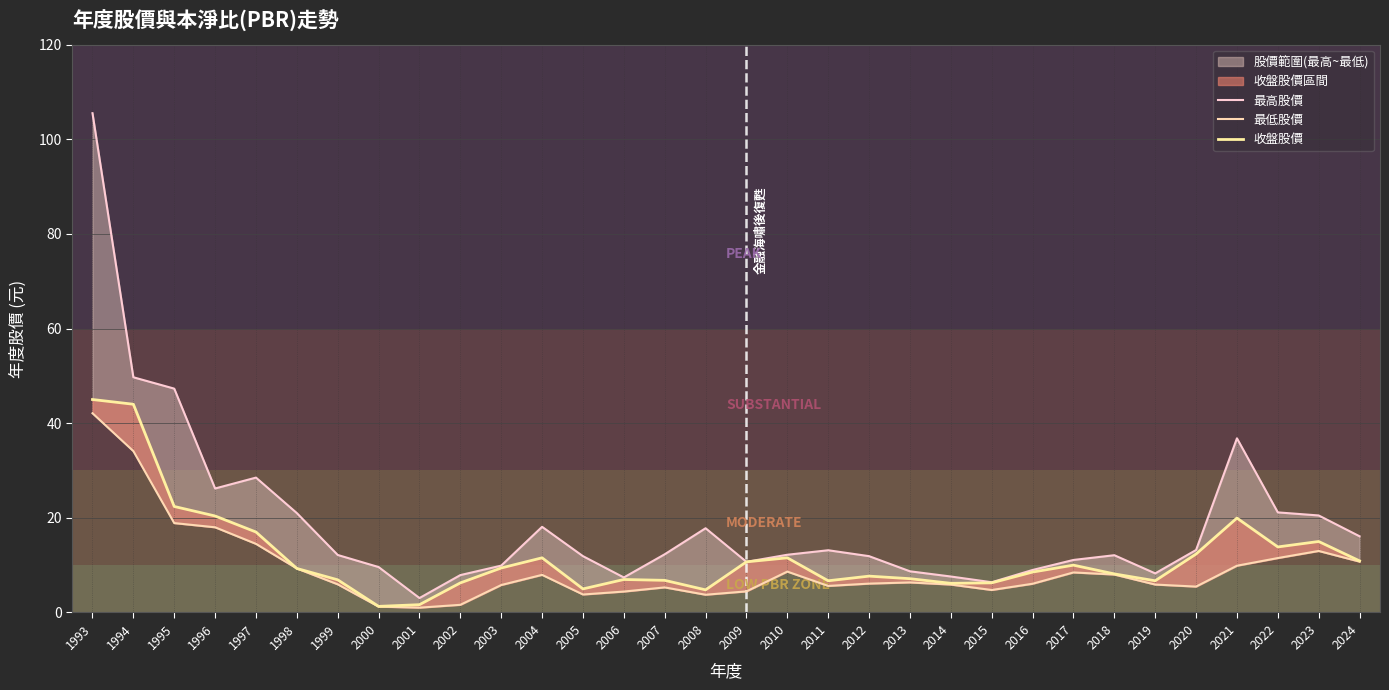

What is the difference between the 最低股價 values at 1993 and 2008?

38.4